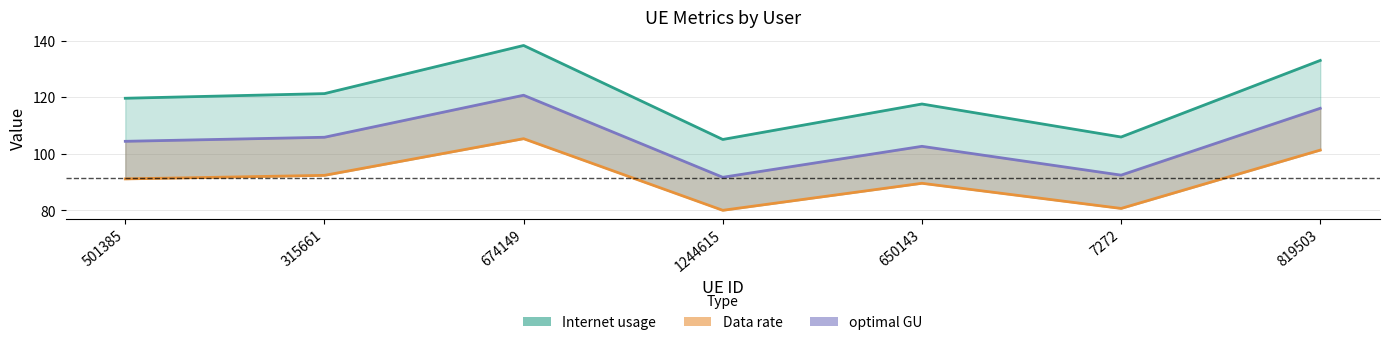

Reading right to left, extract all data points from this chart.

Internet usage (line): 819503=133.0	7272=105.9	650143=117.6	1244615=105.1	674149=138.2	315661=121.2	501385=119.6
Data rate (line): 819503=101.3	7272=80.7	650143=89.6	1244615=80.0	674149=105.3	315661=92.4	501385=91.1
optimal GU (line): 819503=116.1	7272=92.5	650143=102.6	1244615=91.7	674149=120.7	315661=105.8	501385=104.4